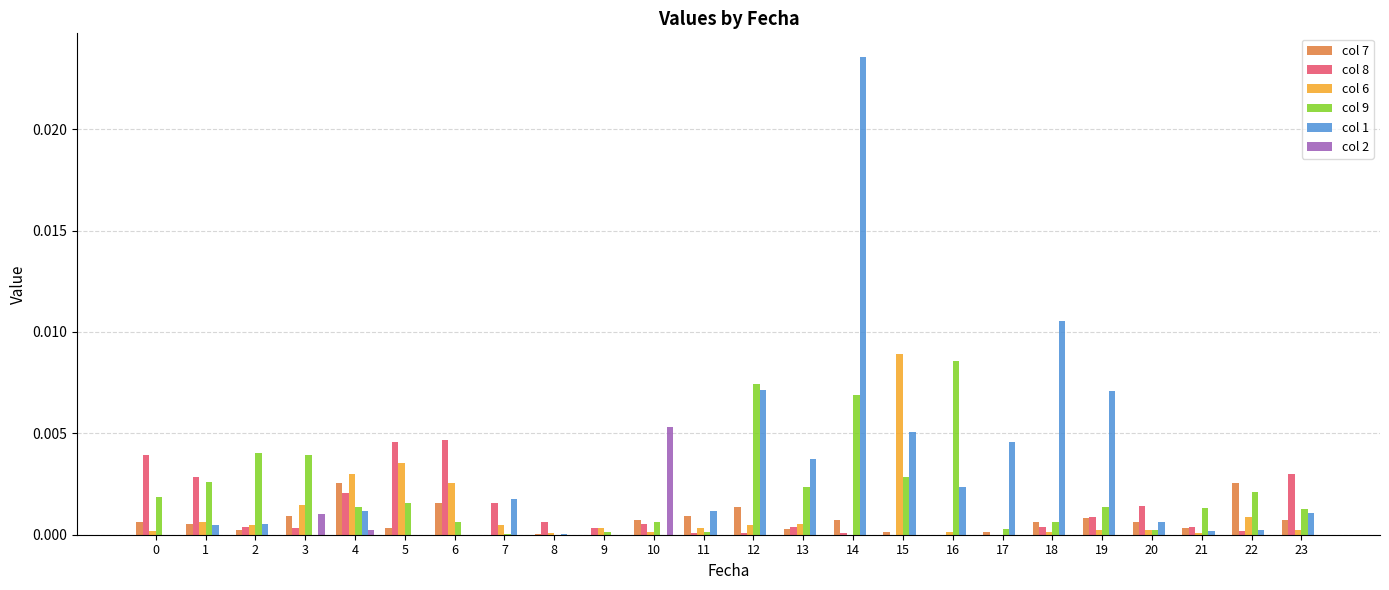

The value of col 6 at 0 is 0.0. True or false?

True